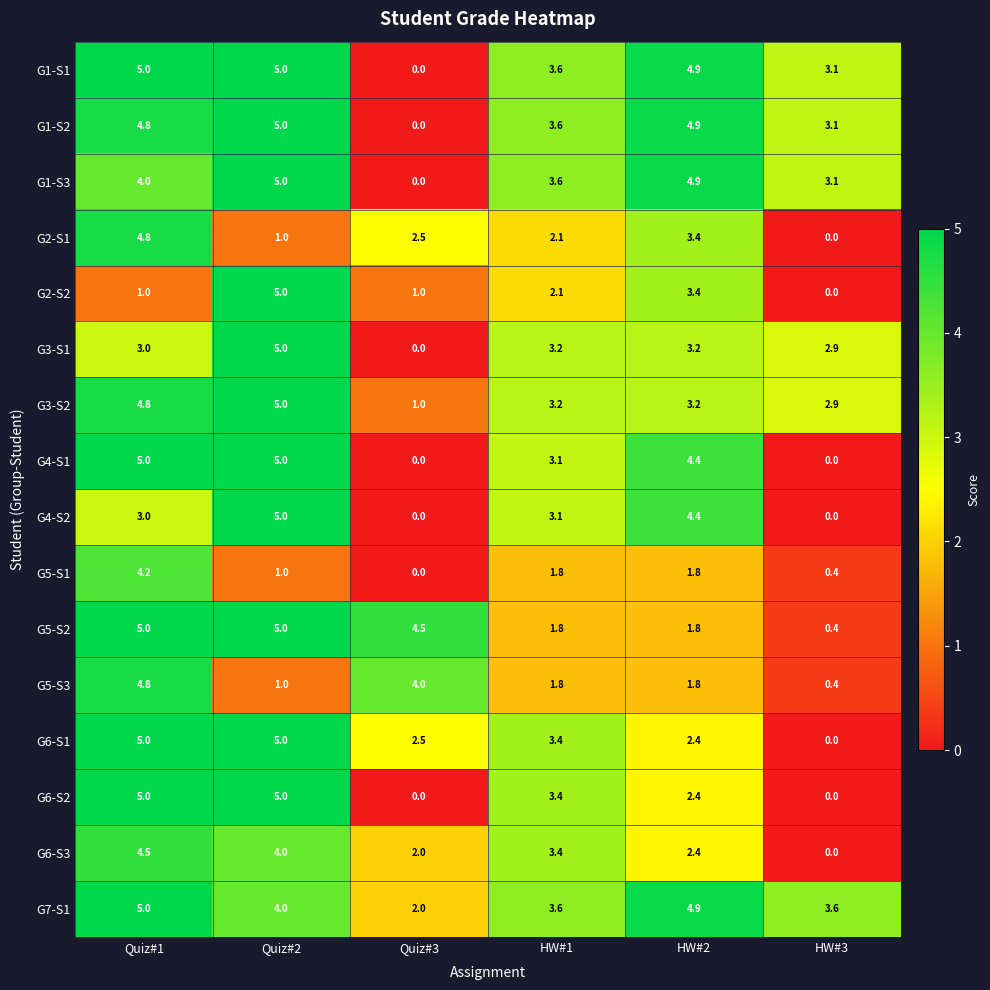

What is the average value of the G1-S3 series?

3.4